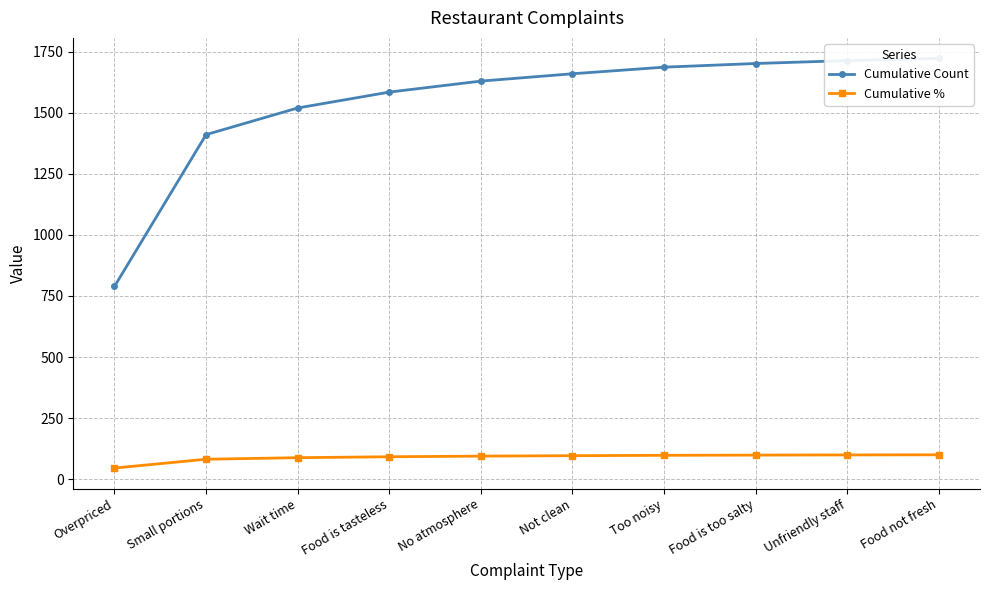

At which label does Cumulative Count first exceed 1659?

Too noisy